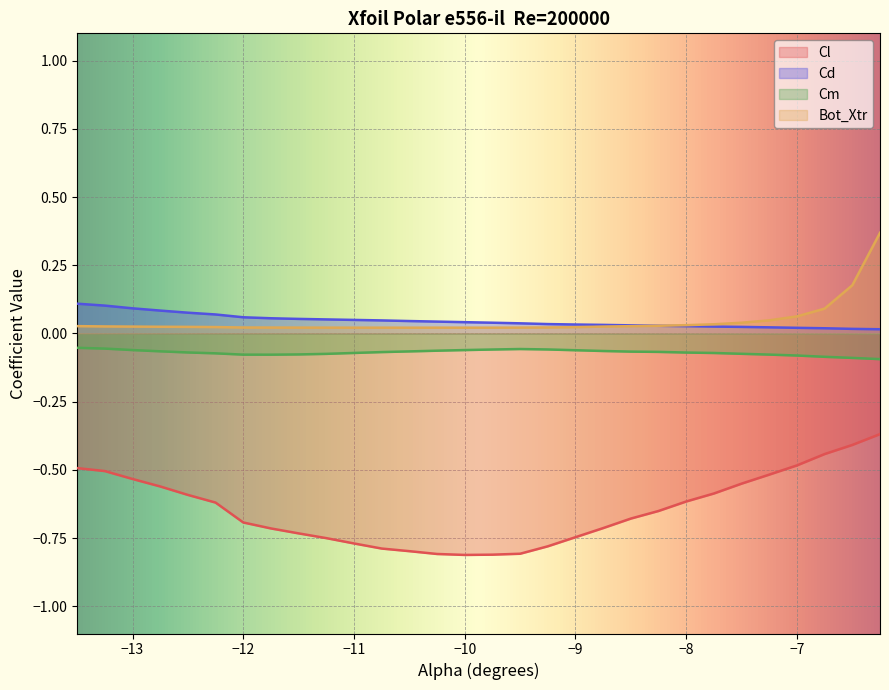

What is the maximum value for Cd?

0.1